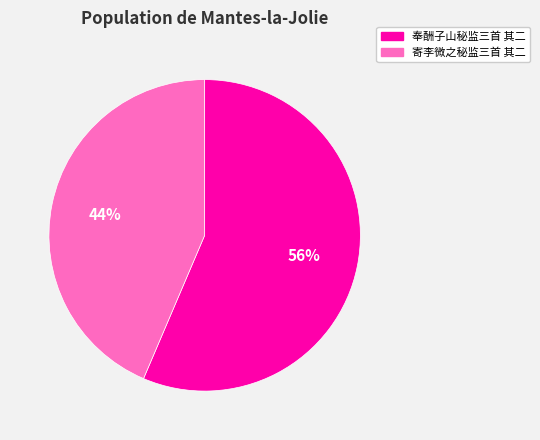

What is the ratio of the value at 寄李微之秘监三首 其二 to the value at 奉酬子山秘监三首 其二?

0.8